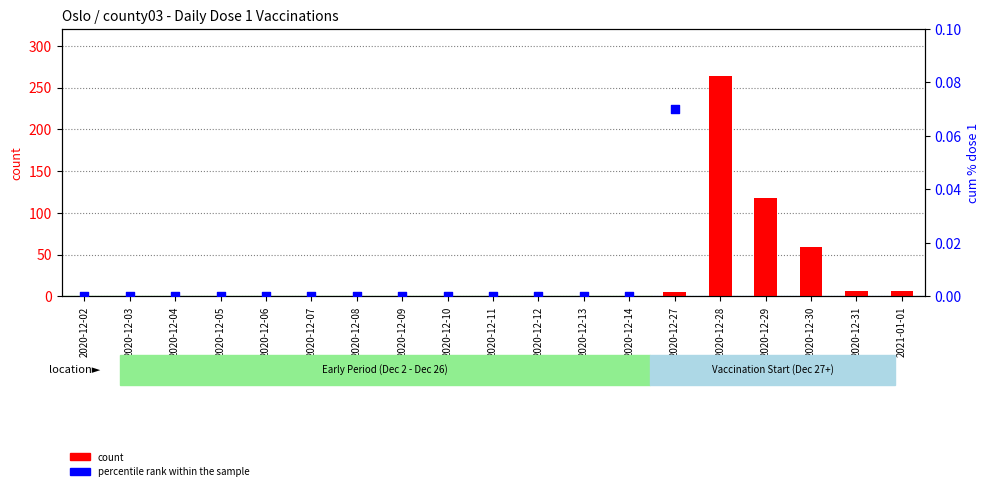

Is the value of percentile rank within the sample at 2020-12-03 greater than the value of count at 2020-12-27?

No